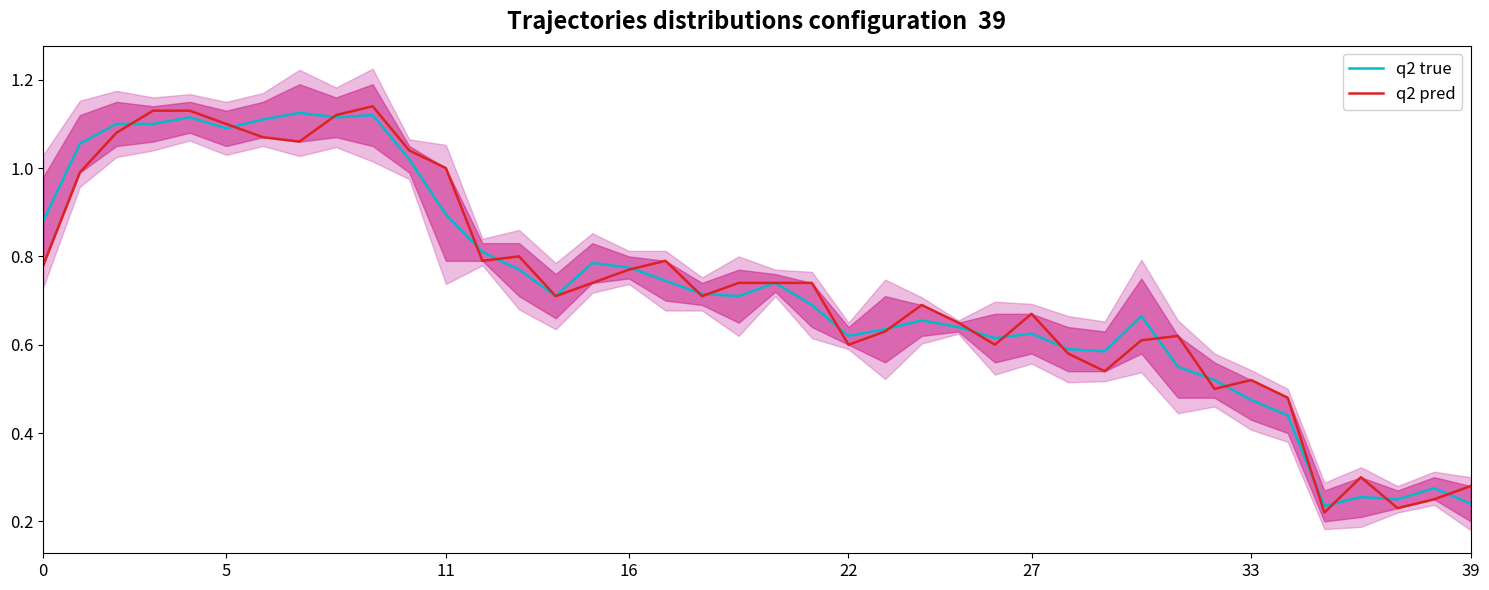

The value of q2 true at 11 is 1.6. True or false?

False